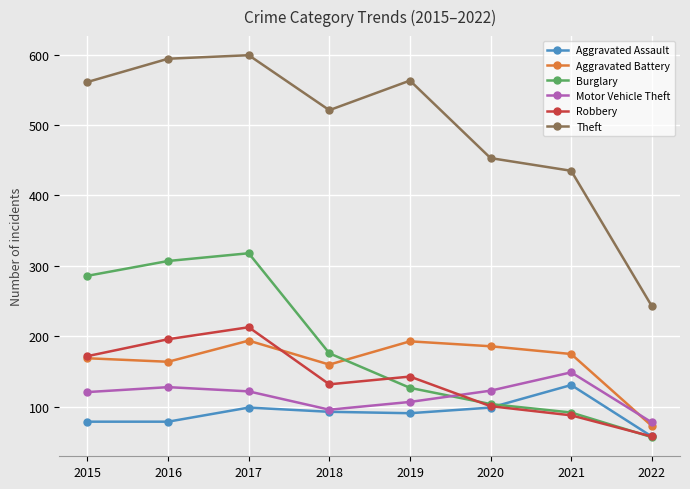

Which category has the lowest value in the Aggravated Assault series?

2022